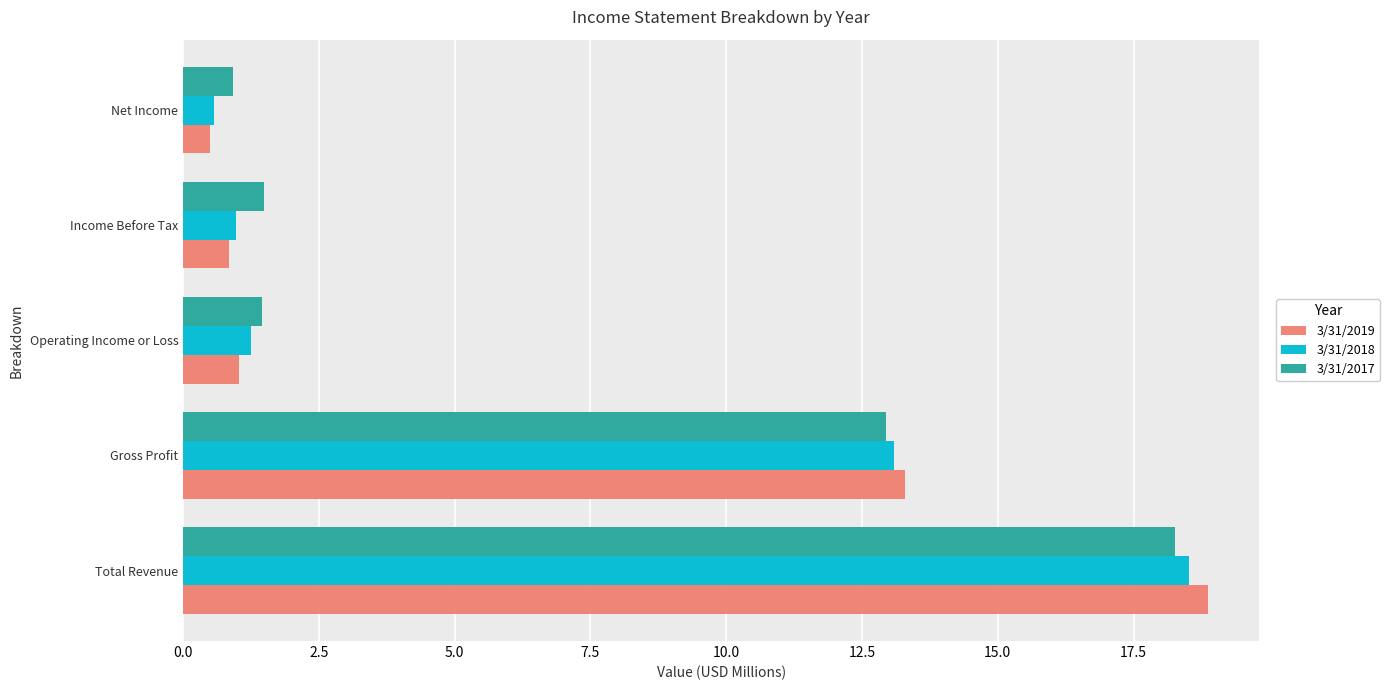

At which category is the sum across all series the highest?

Total Revenue